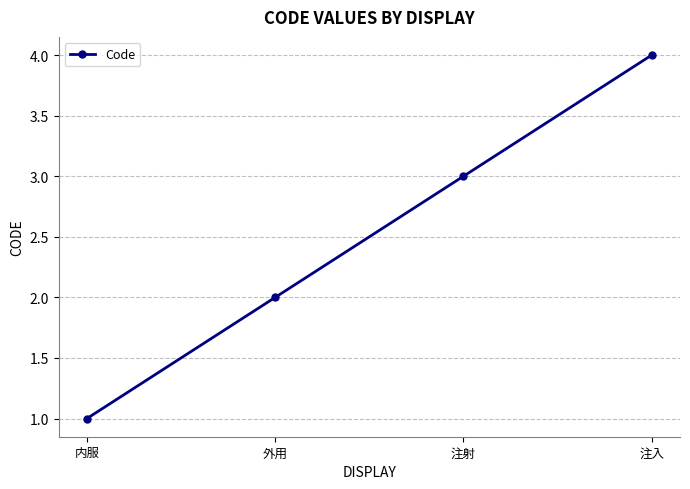

What position from the left is 注入?

4